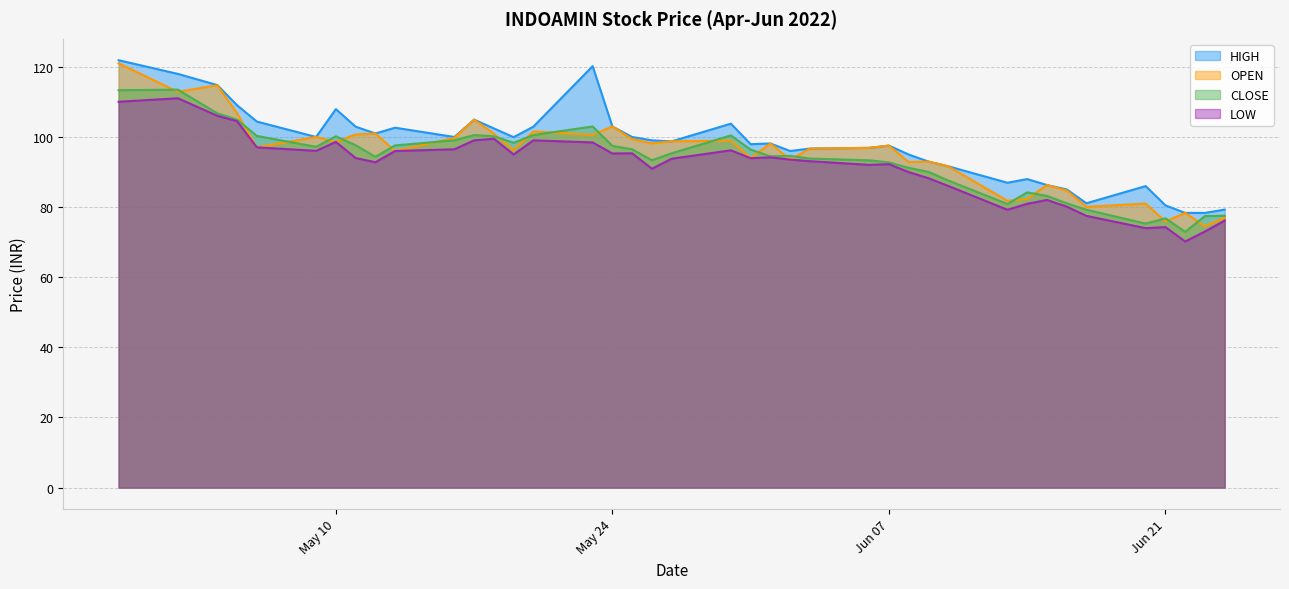

At which label does OPEN first exceed 97?

2022-04-29